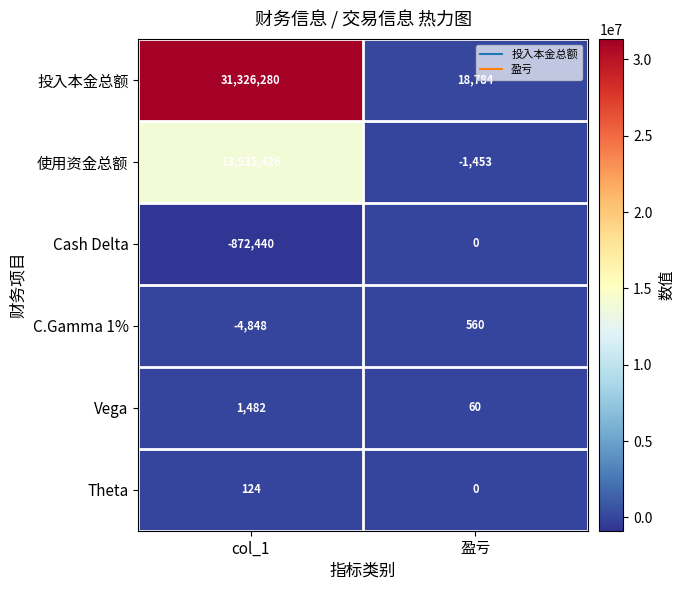

Read the 投入本金总额 value at col_1, to the nearest 10.

31326280